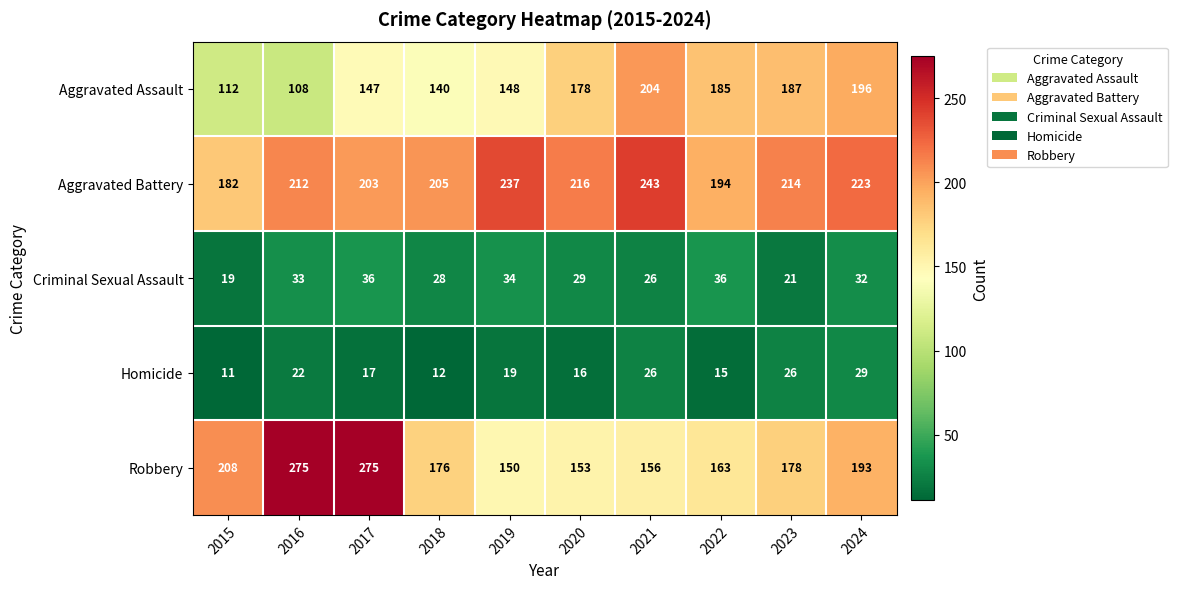

What is the difference between the Aggravated Assault values at 2015 and 2018?

28